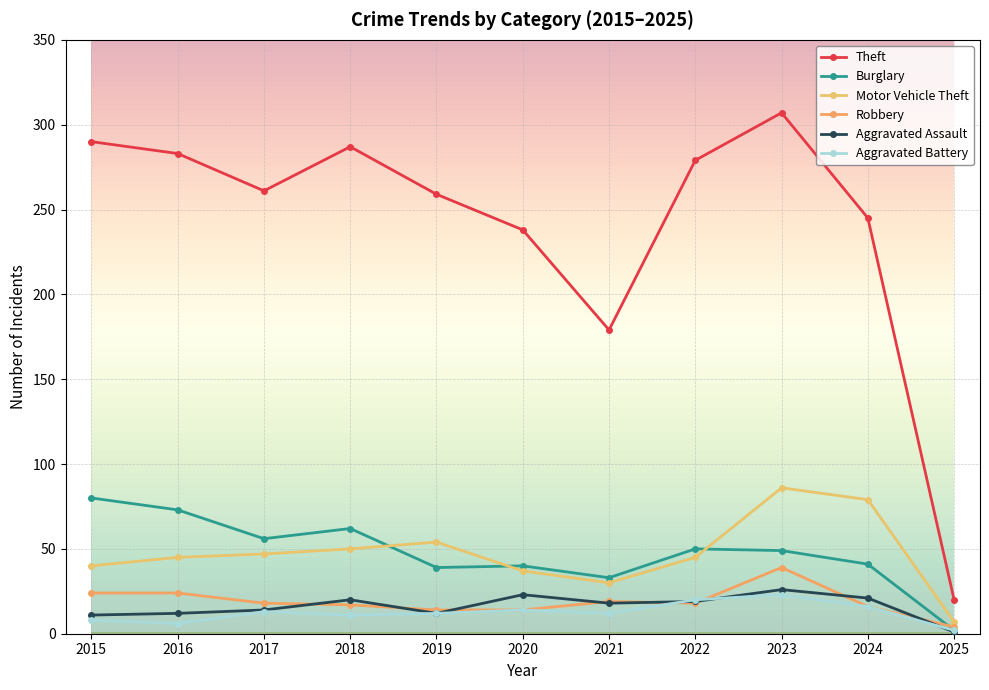

What is the maximum value for Robbery?

39